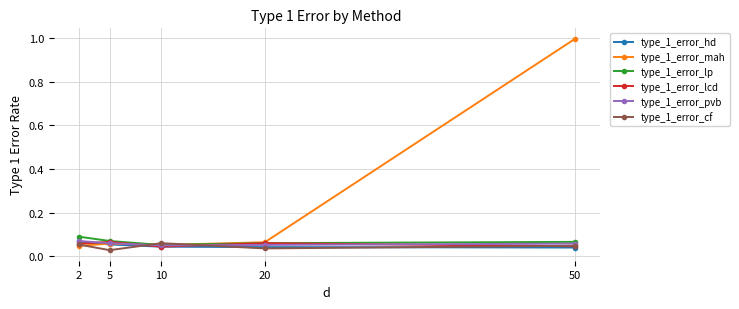

What is the maximum value shown in the chart?

1.0